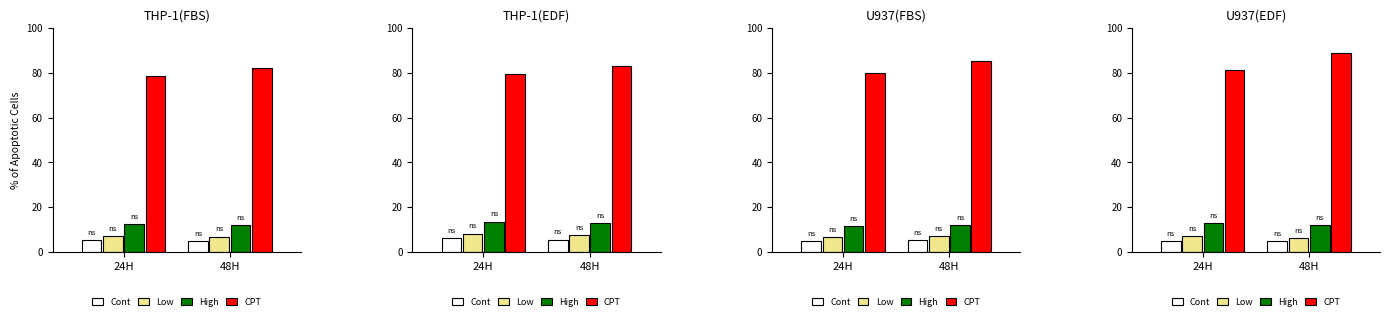

Which series has the largest range (max minus min)?

CPT